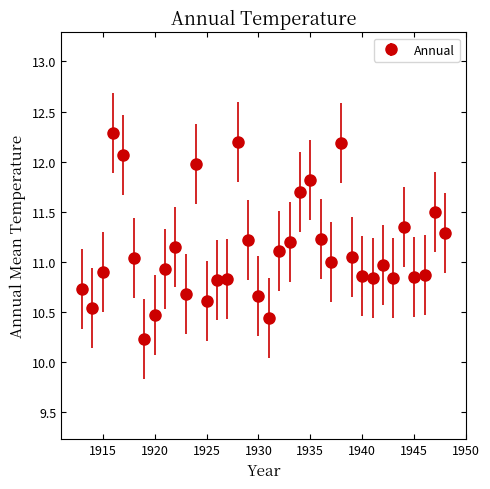

True or false: the data has more than 1 interior local peaks.

True